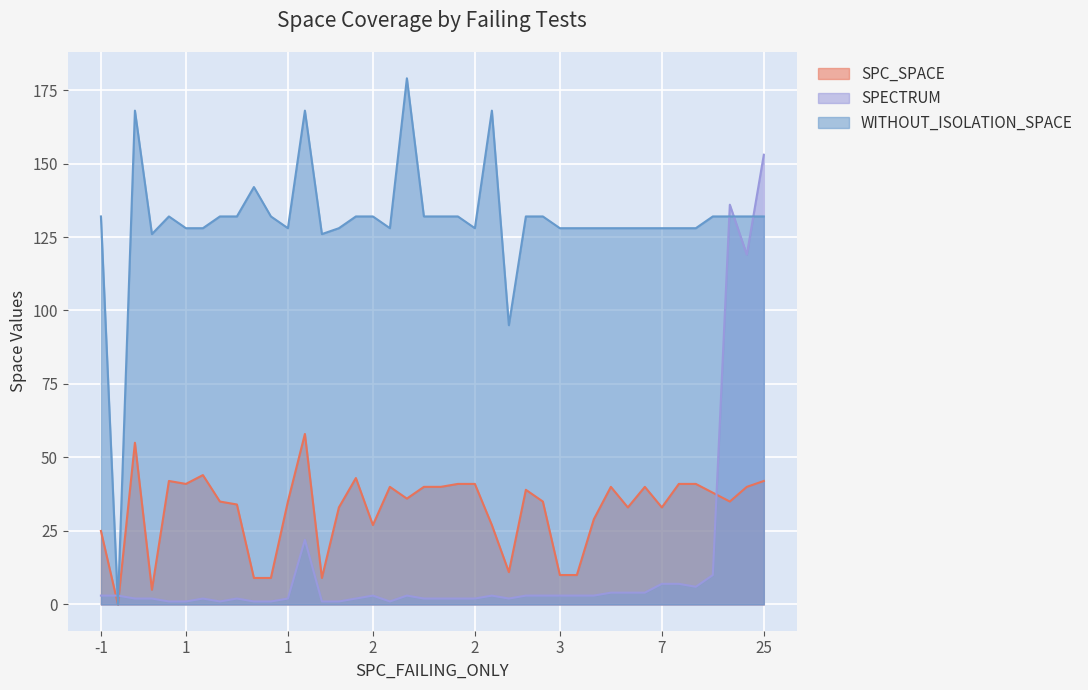

True or false: WITHOUT_ISOLATION_SPACE and SPC_SPACE cross at least once.

False